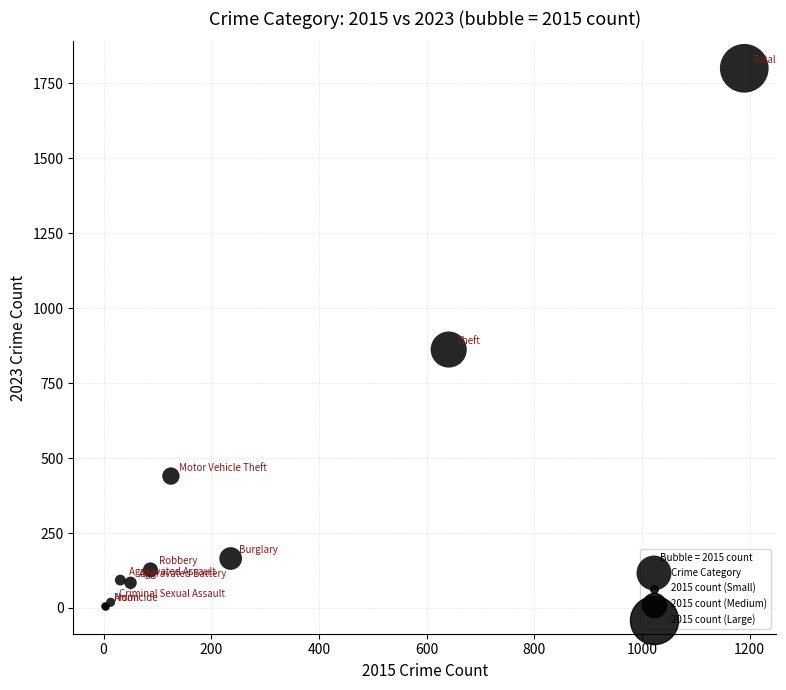

What Y value in the scatter plot is closest to 902?

862